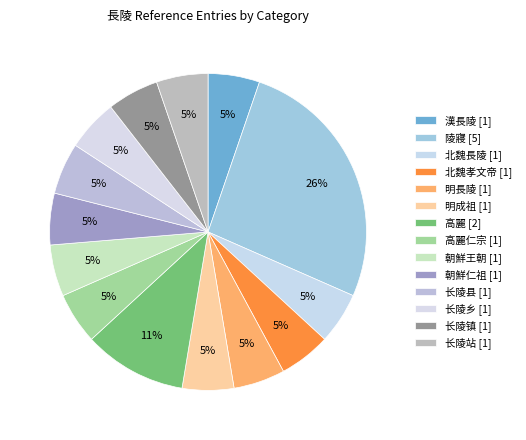

Which slice is the largest?

陵寢